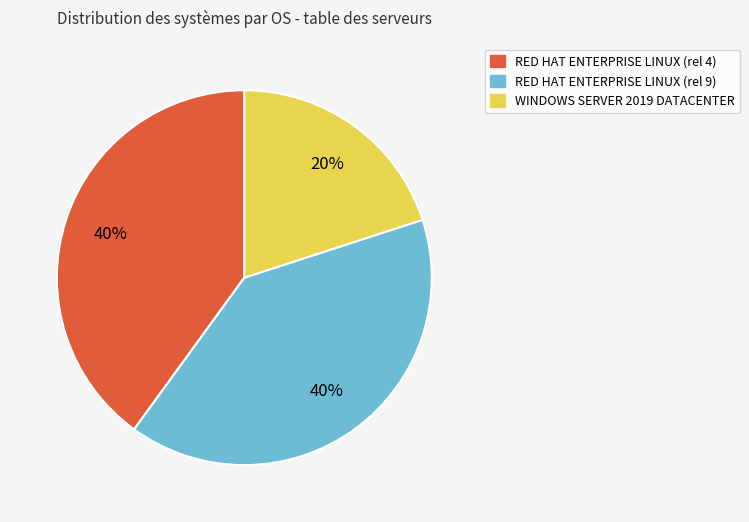

Is RED HAT ENTERPRISE LINUX (rel 9) the majority of the pie?

No